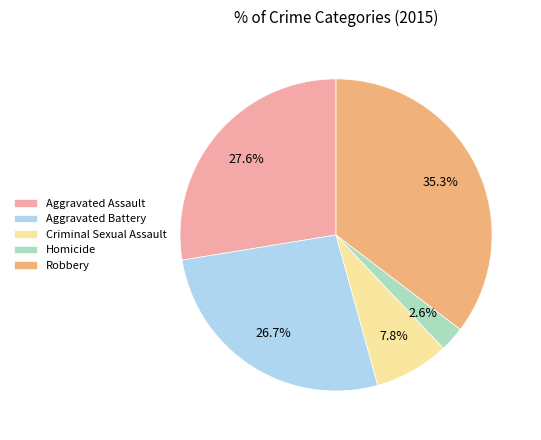

What is the smallest slice in the pie chart?

Homicide